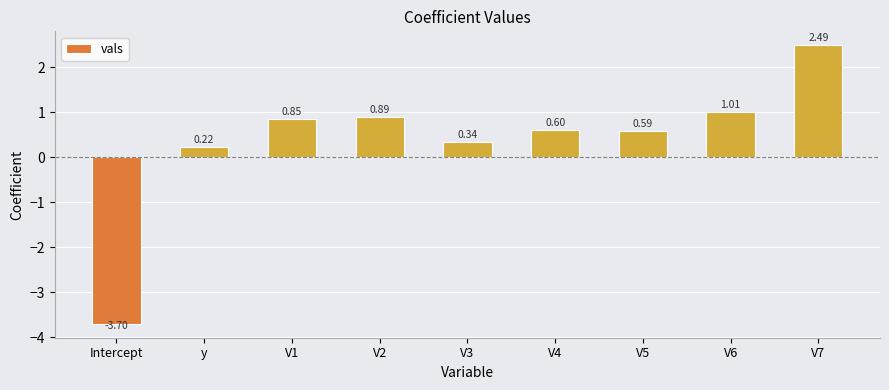

What is the average value?

0.4